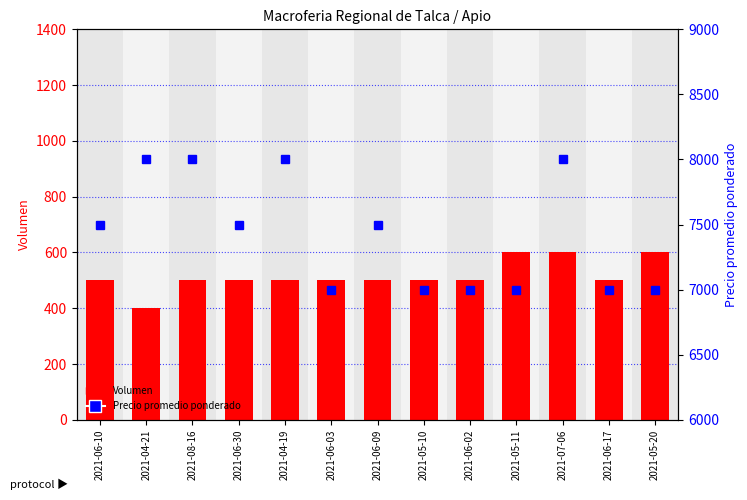

Reading left to right, transcribe all the data shown in this chart.

Volumen: 2021-06-10=500	2021-04-21=400	2021-08-16=500	2021-06-30=500	2021-04-19=500	2021-06-03=500	2021-06-09=500	2021-05-10=500	2021-06-02=500	2021-05-11=600	2021-07-06=600	2021-06-17=500	2021-05-20=600
Precio promedio ponderado: 2021-06-10=7500	2021-04-21=8000	2021-08-16=8000	2021-06-30=7500	2021-04-19=8000	2021-06-03=7000	2021-06-09=7500	2021-05-10=7000	2021-06-02=7000	2021-05-11=7000	2021-07-06=8000	2021-06-17=7000	2021-05-20=7000